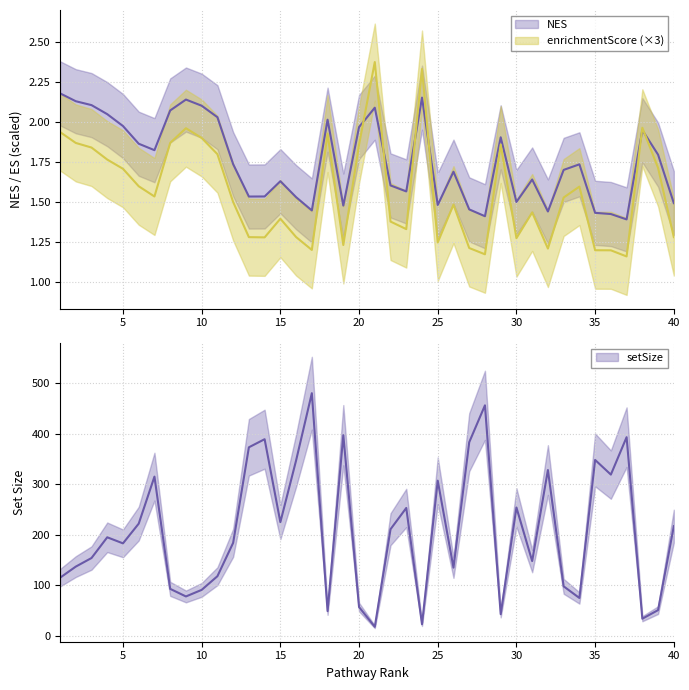

What are all the series names shown in the legend?

NES, enrichmentScore, setSize